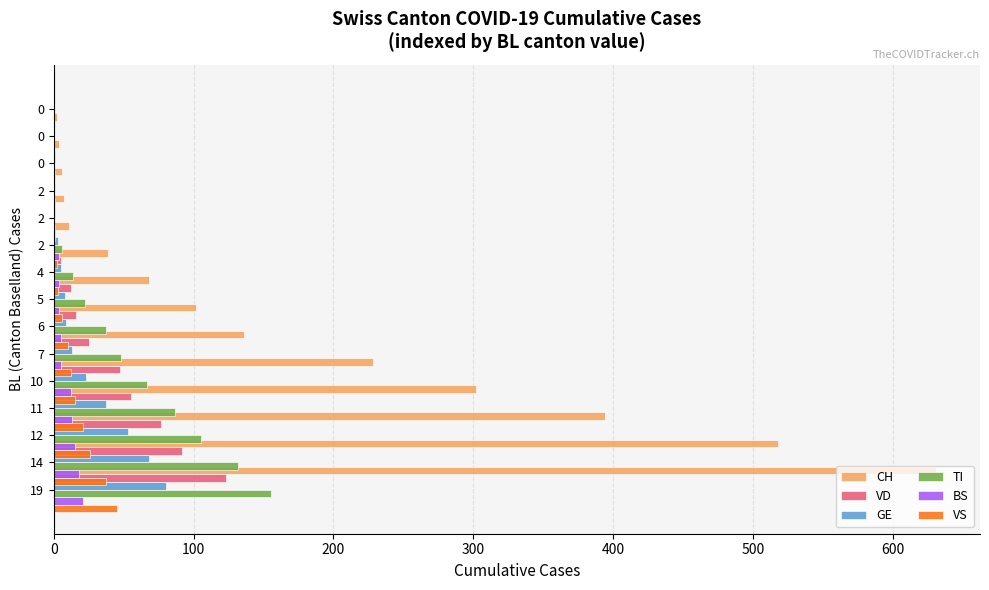

Rank the series by their maximum value, from highest to lowest.

CH, TI, VD, GE, VS, BS